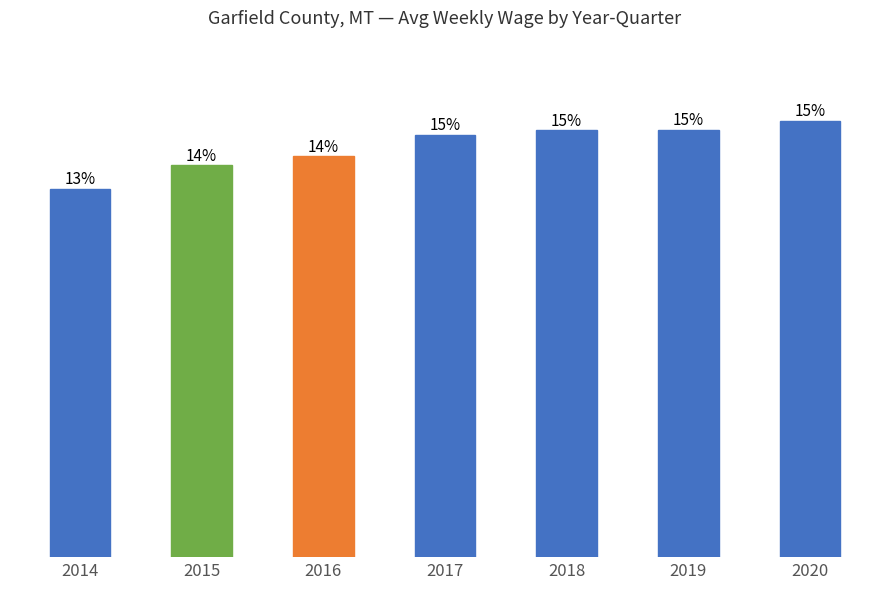

What is the change in value from 2017 to 2020?

+18